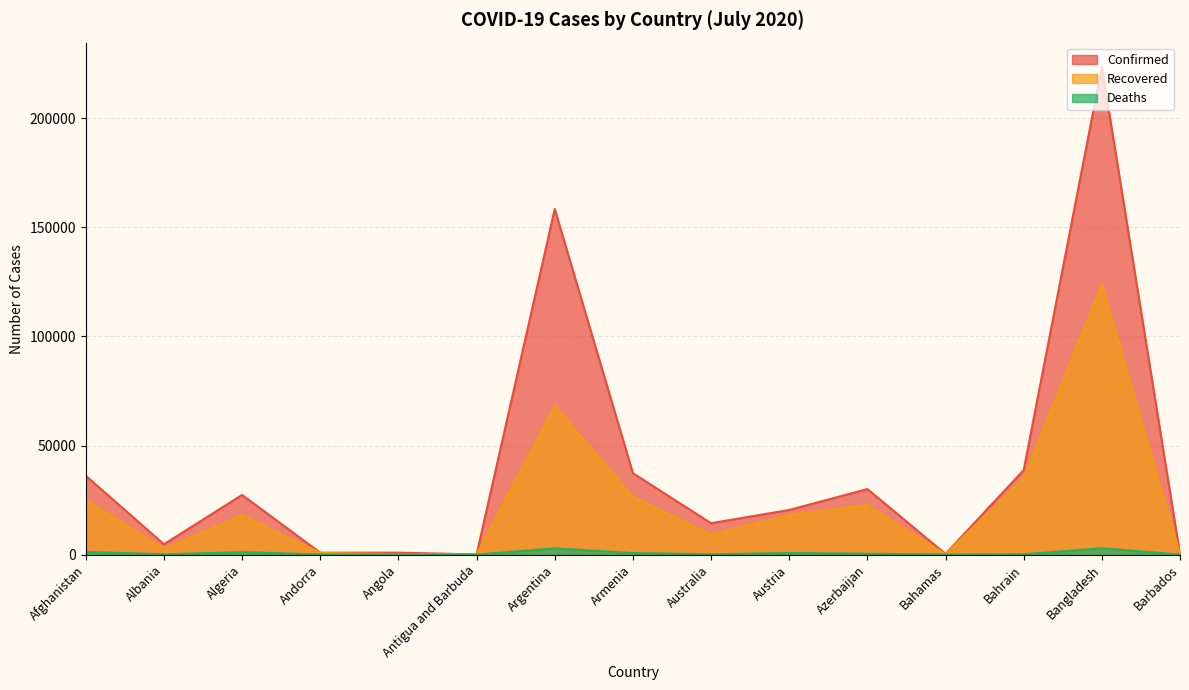

Reading left to right, extract all data points from this chart.

Confirmed: Afghanistan=36157	Albania=4763	Algeria=27357	Andorra=897	Angola=916	Antigua and Barbuda=82	Argentina=158334	Armenia=37317	Australia=14403	Austria=20472	Azerbaijan=30050	Bahamas=326	Bahrain=38747	Bangladesh=223453	Barbados=108
Recovered: Afghanistan=25180	Albania=2682	Algeria=18088	Andorra=803	Angola=242	Antigua and Barbuda=60	Argentina=68022	Armenia=26478	Australia=9170	Austria=18209	Azerbaijan=22684	Bahamas=91	Bahrain=35205	Bangladesh=123882	Barbados=94
Deaths: Afghanistan=1259	Albania=138	Algeria=1155	Andorra=52	Angola=39	Antigua and Barbuda=3	Argentina=2893	Armenia=705	Australia=155	Austria=712	Azerbaijan=417	Bahamas=11	Bahrain=140	Bangladesh=2928	Barbados=7